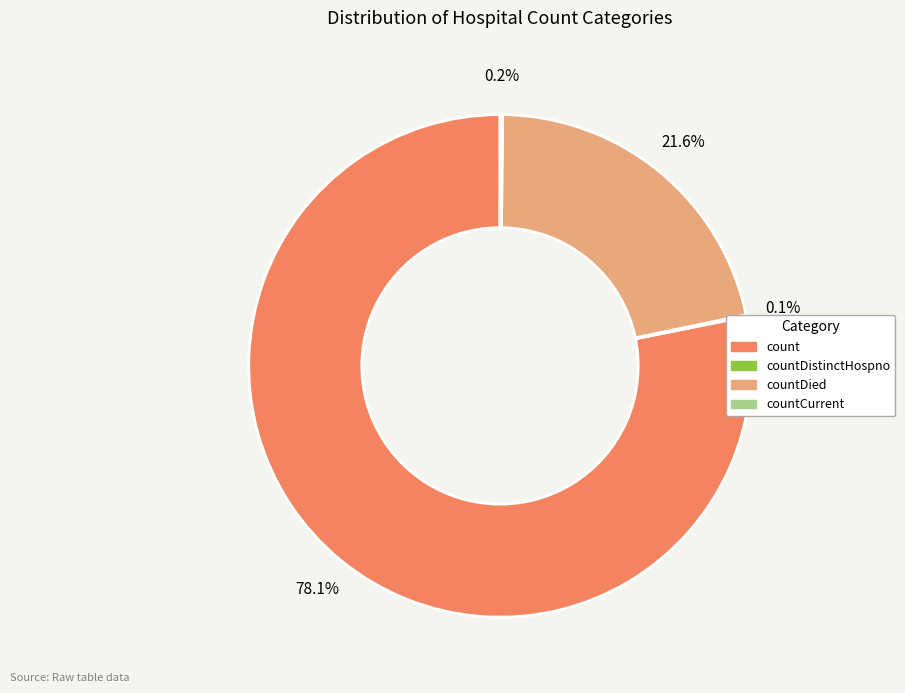

Which category accounts for the majority?

count